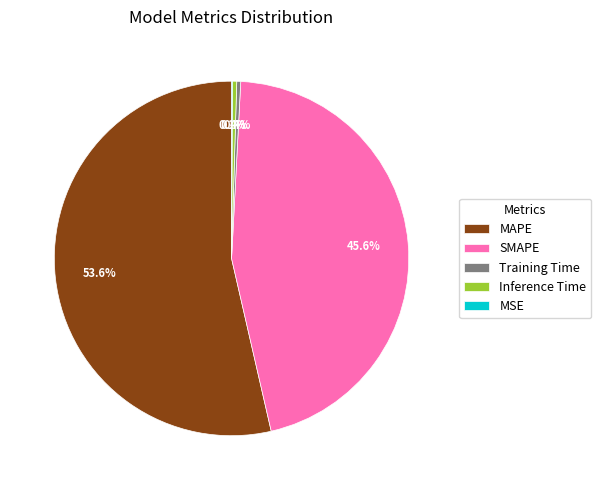

Is it true that MAPE is 44% of the pie?

False